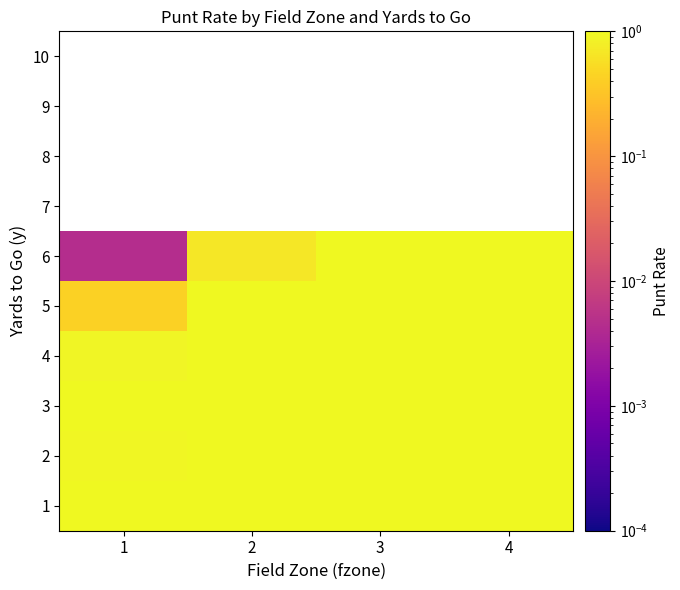

What is the spread (max minus min) of values at 2?

0.3